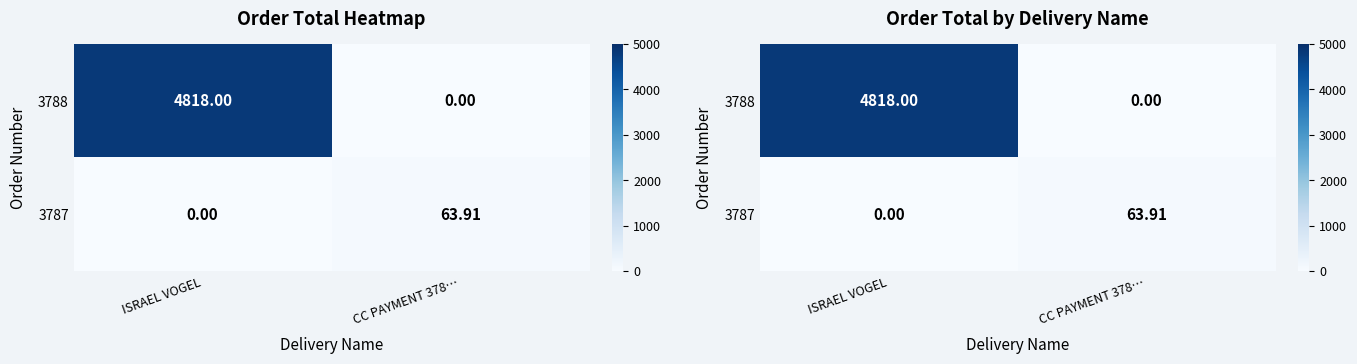

At which label does 3788 reach its peak?

ISRAEL VOGEL